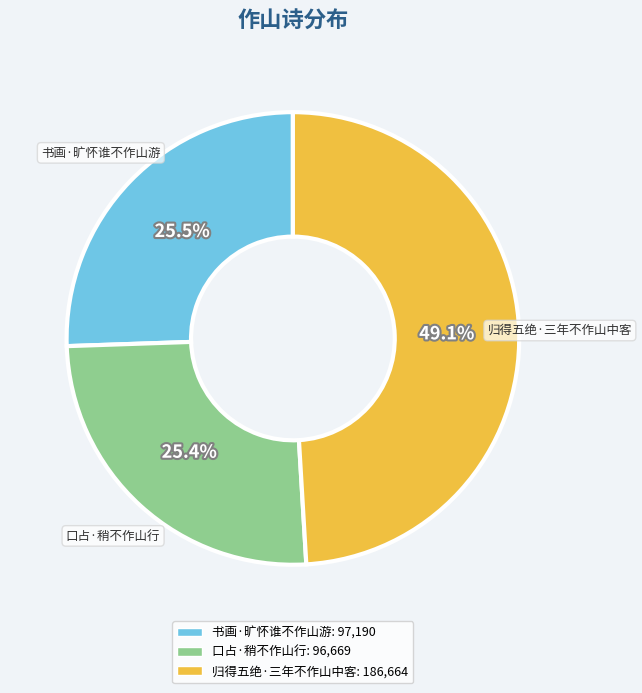

Between 口占·稍不作山行 and 归得五绝·三年不作山中客, which is larger?

归得五绝·三年不作山中客